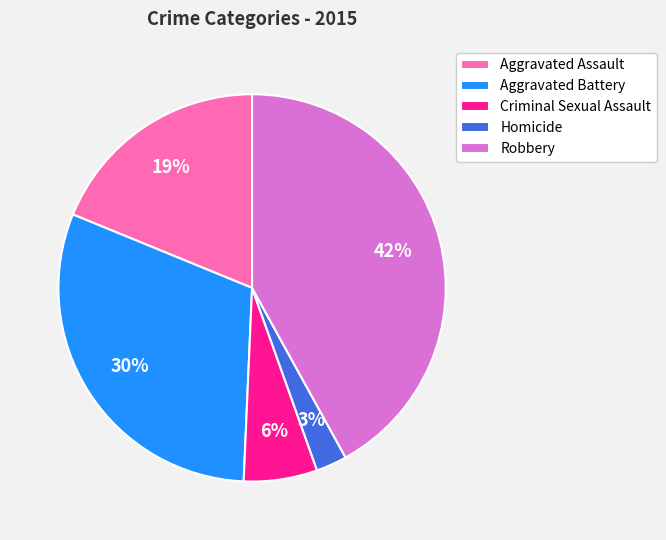

To the nearest percent, what is the difference between the largest and smallest slice percentages?

39%